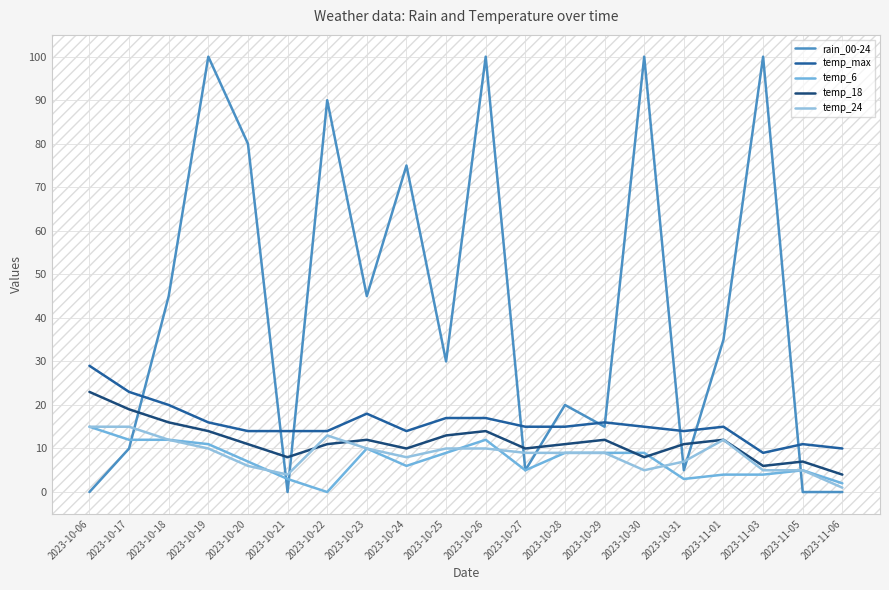

After their last crossing, which series has the higher values: rain_00-24 or temp_6?

temp_6